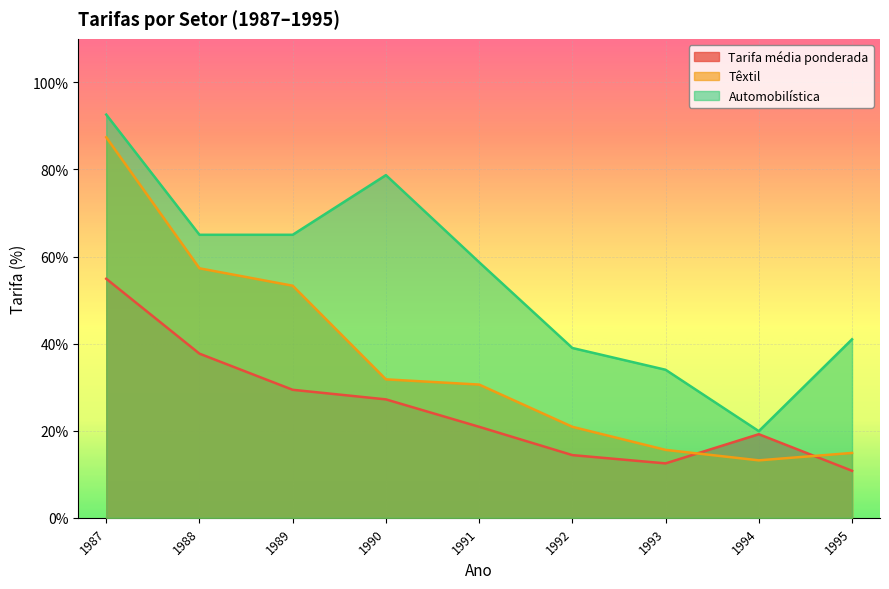

Is the value of Têxtil at 1988 greater than the value of Automobilística at 1987?

No